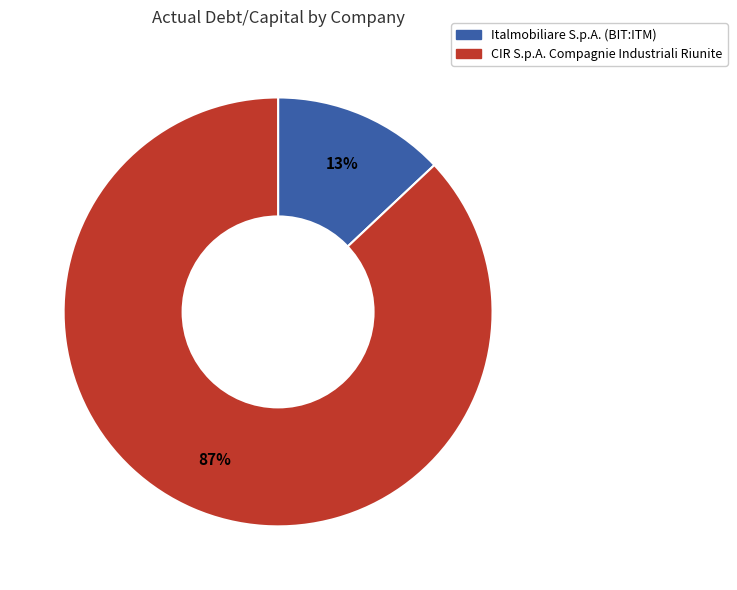

The CIR S.p.A. Compagnie Industriali Riunite slice represents 87% of the pie. True or false?

True